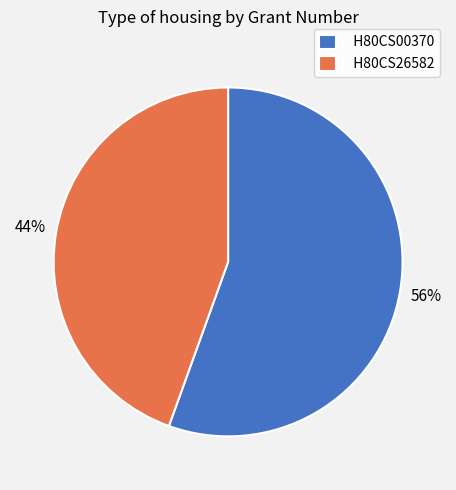

Count the number of slices in the pie.

2